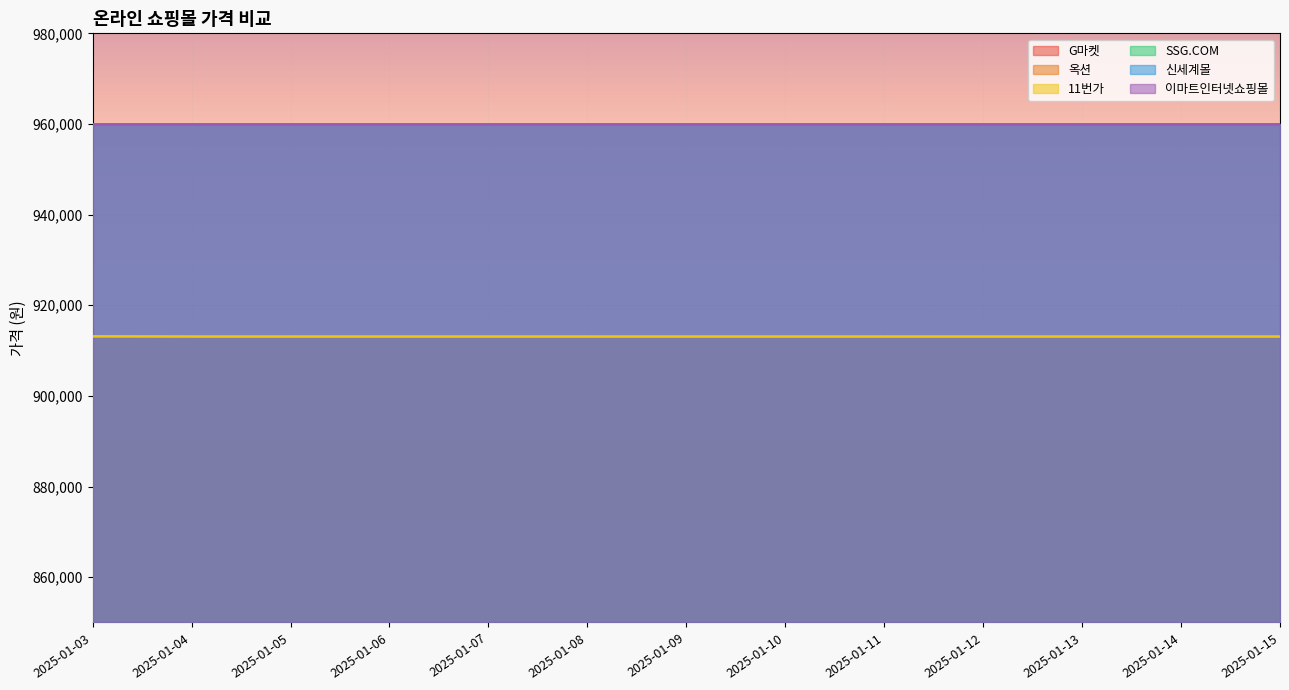

What is the total value across all series at 2025-01-03?

2739400